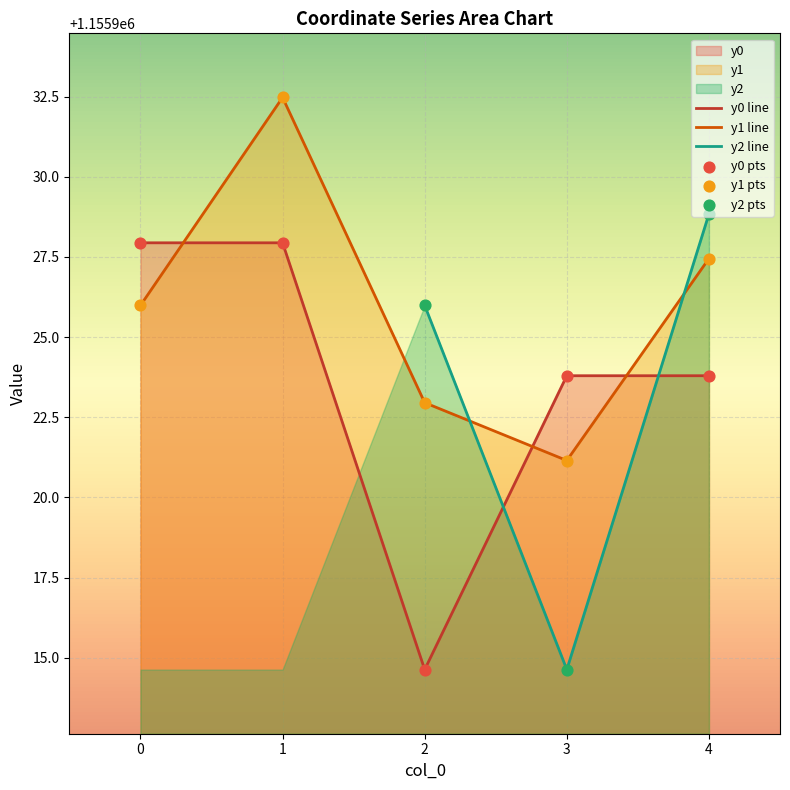

Is the value of y2 line at 1 greater than the value of y1 line at 1?

No